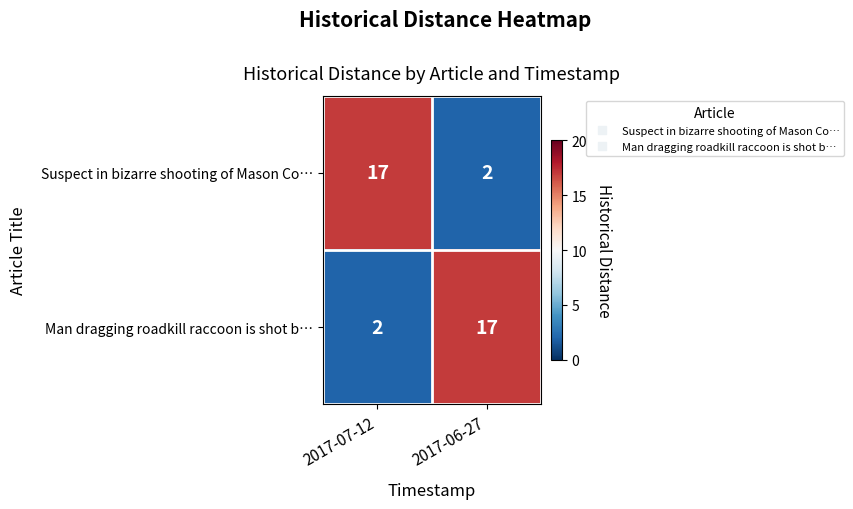

What is the total value across all series at 2017-06-27?

19